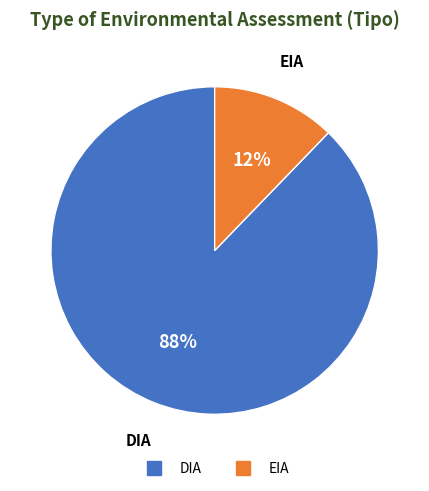

True or false: DIA accounts for 88% of the total.

True